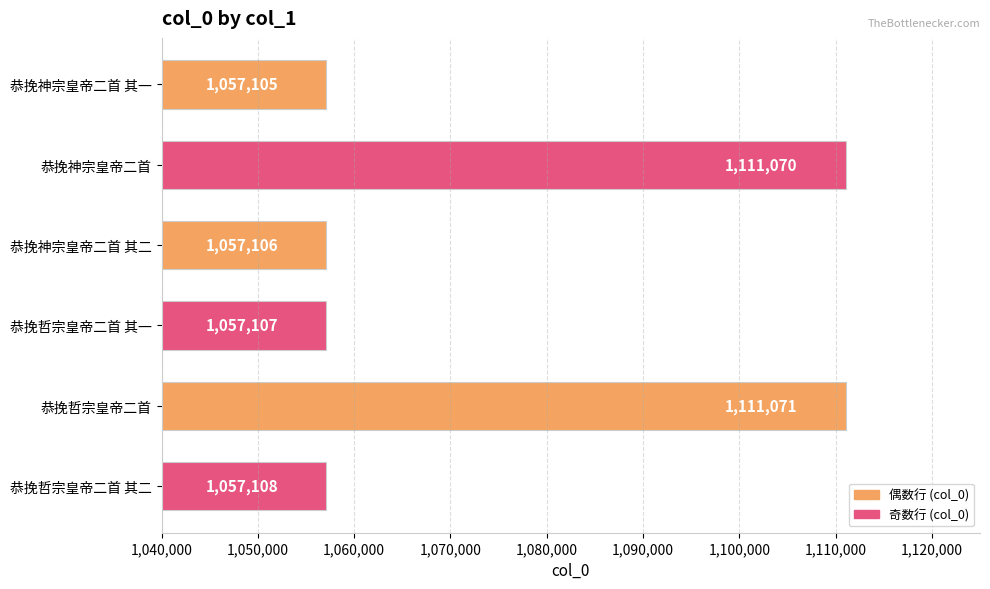

The chart shows a value of 1509910 at 恭挽神宗皇帝二首. True or false?

False